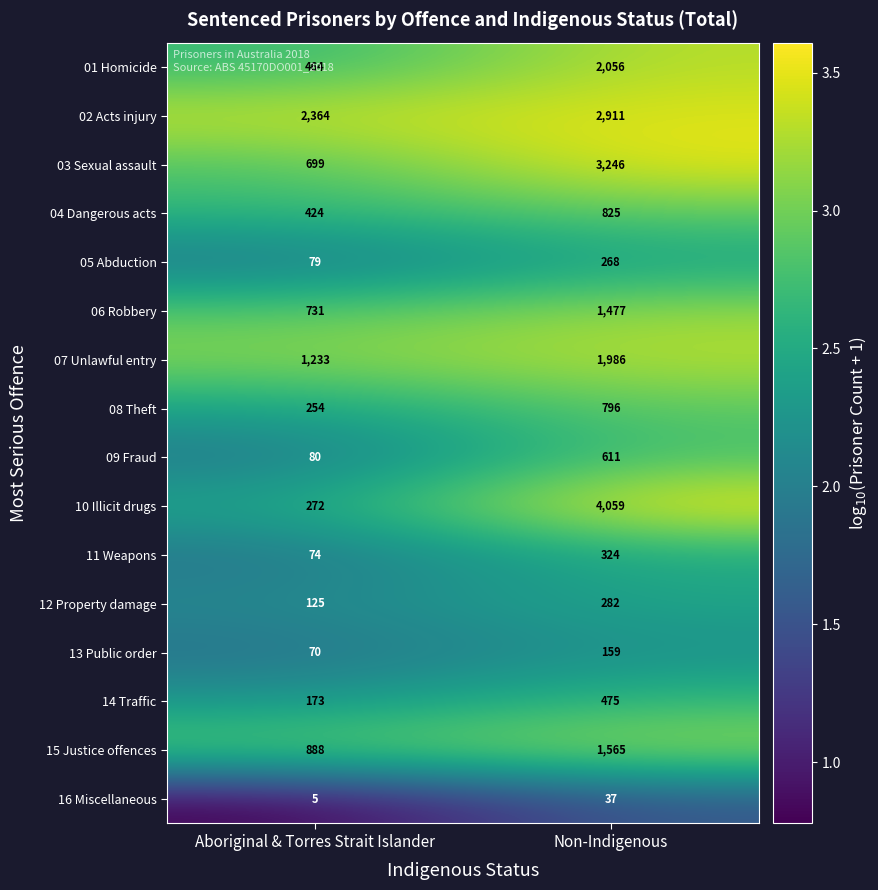

At which category is the sum across all series the highest?

Non-Indigenous